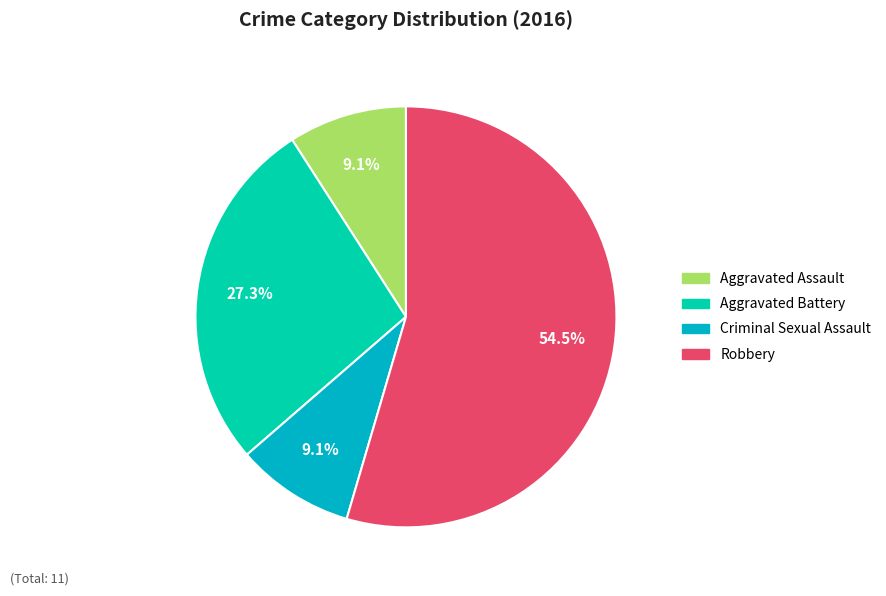

Combined, what portion of the pie is Criminal Sexual Assault and Robbery?

63.6%